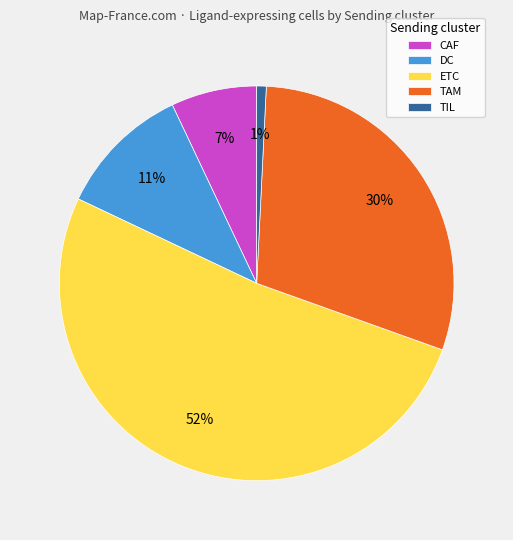

Count the number of slices in the pie.

5